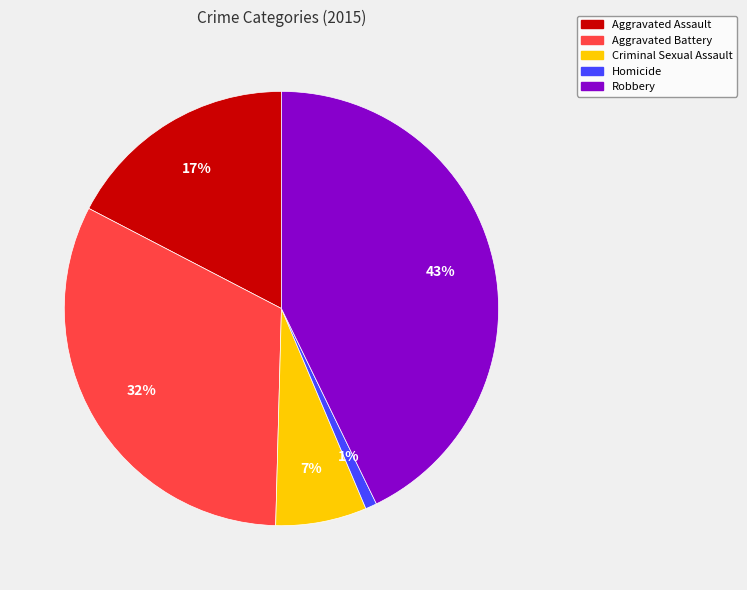

True or false: Aggravated Assault accounts for 27% of the total.

False